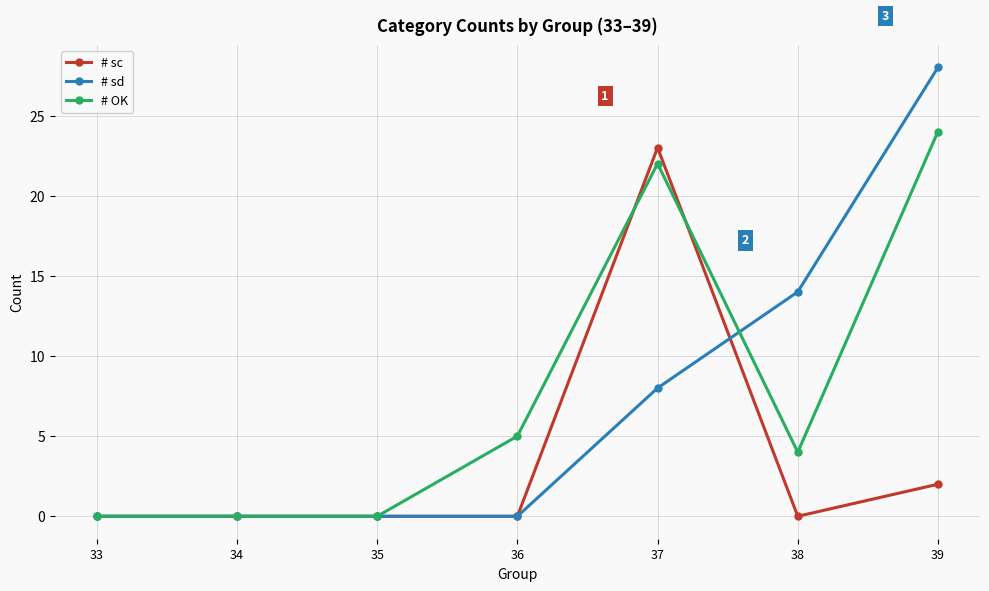

How many data points does each series have?

7